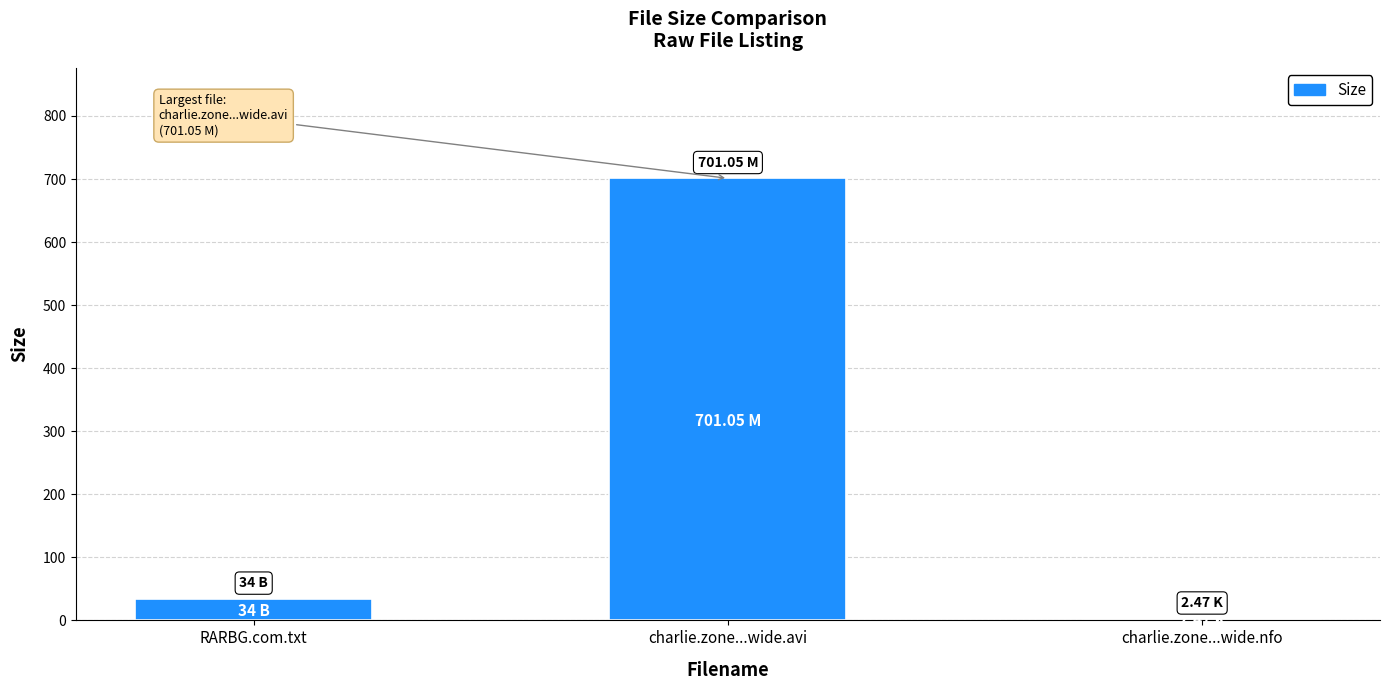

Which label corresponds to the largest value in the chart?

charlie.zone...wide.avi